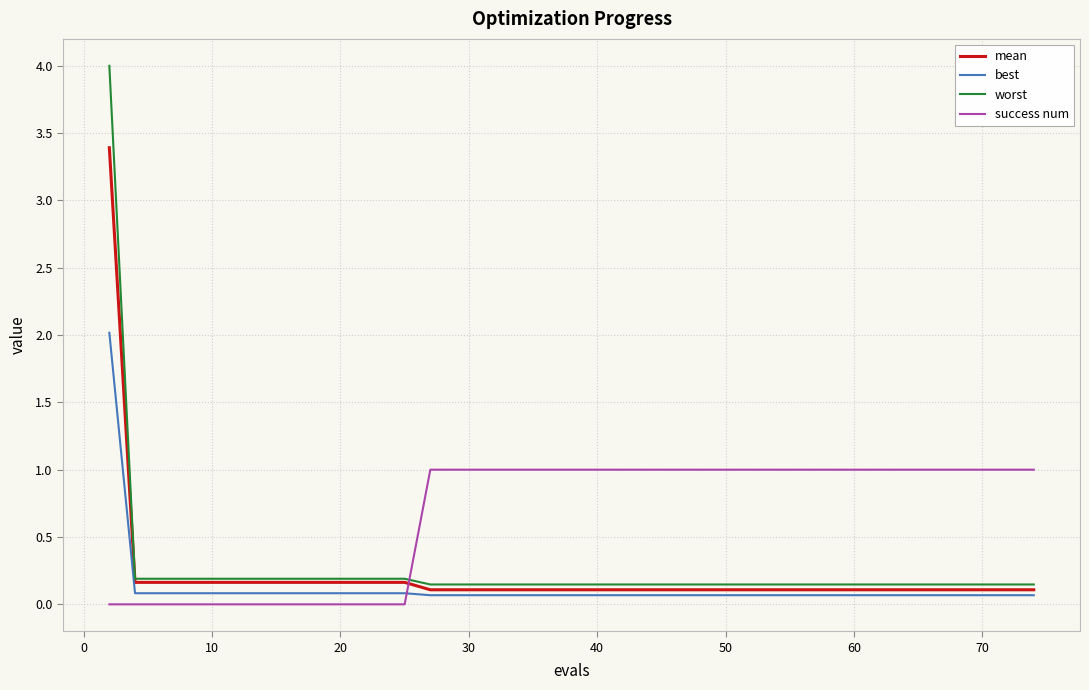

True or false: mean and success num intersect in this chart.

True